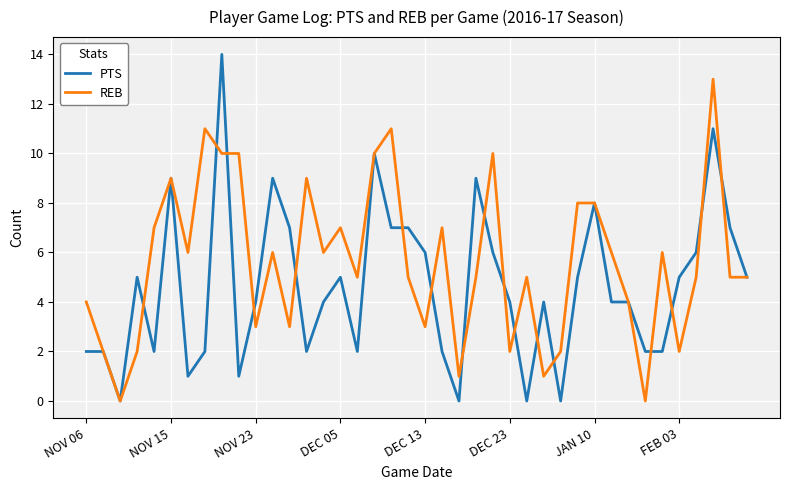

True or false: REB and PTS cross at least once.

True